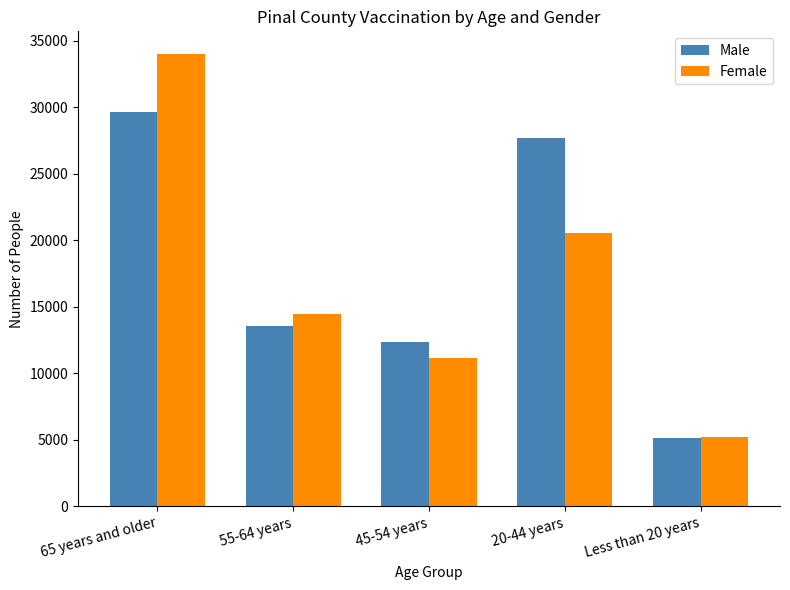

What is the sum of the Female values at 65 years and older and 20-44 years?

54579